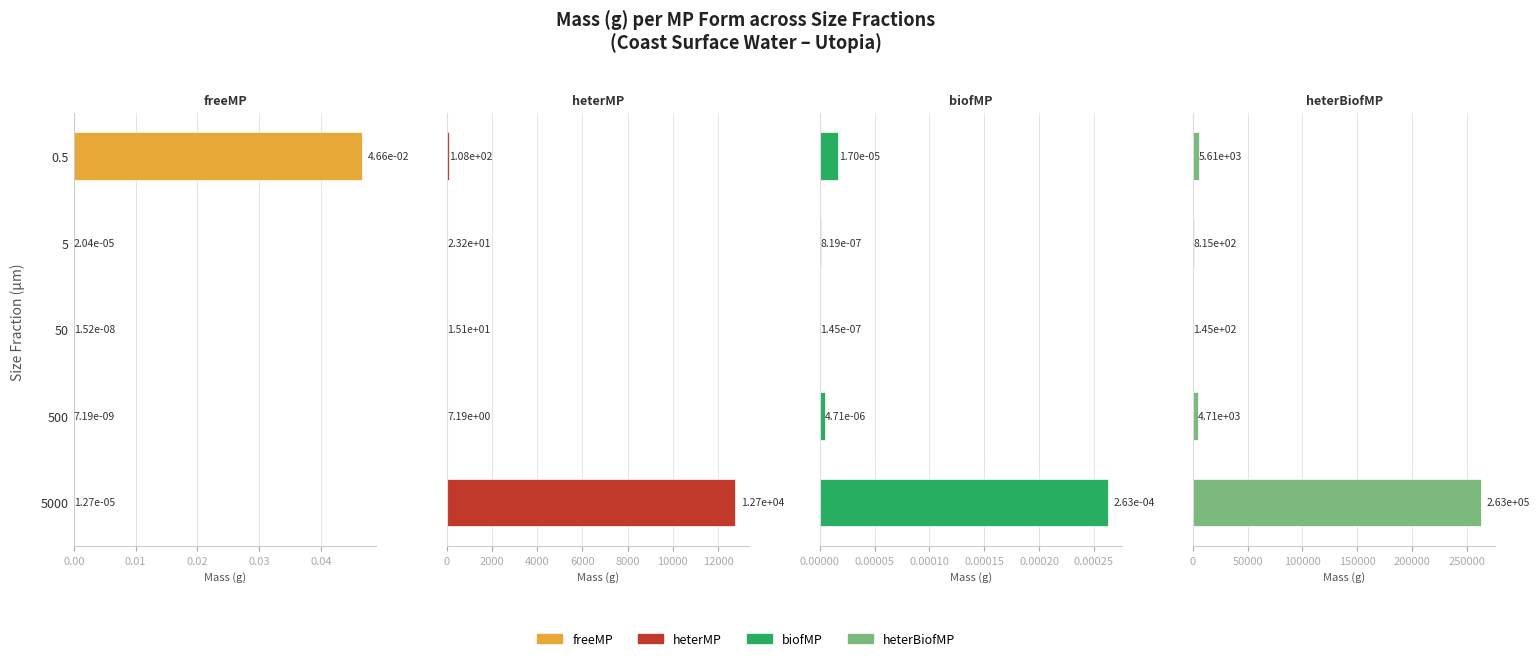

What is the difference between the maximum and minimum values in the heterBiofMP series?

262748.1